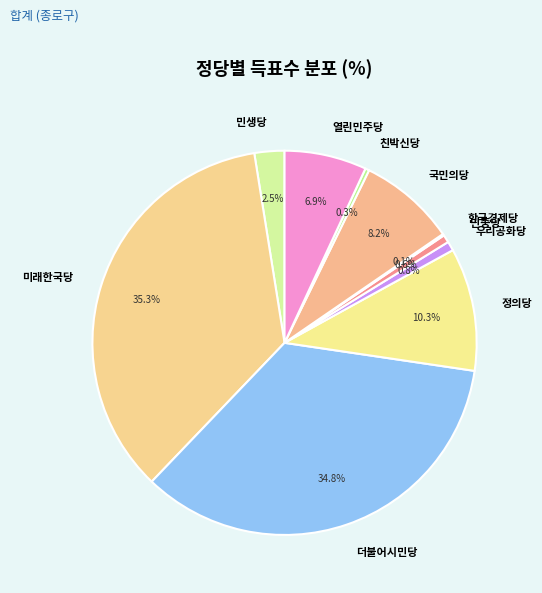

To the nearest percent, what portion does 열린민주당 represent?

7%